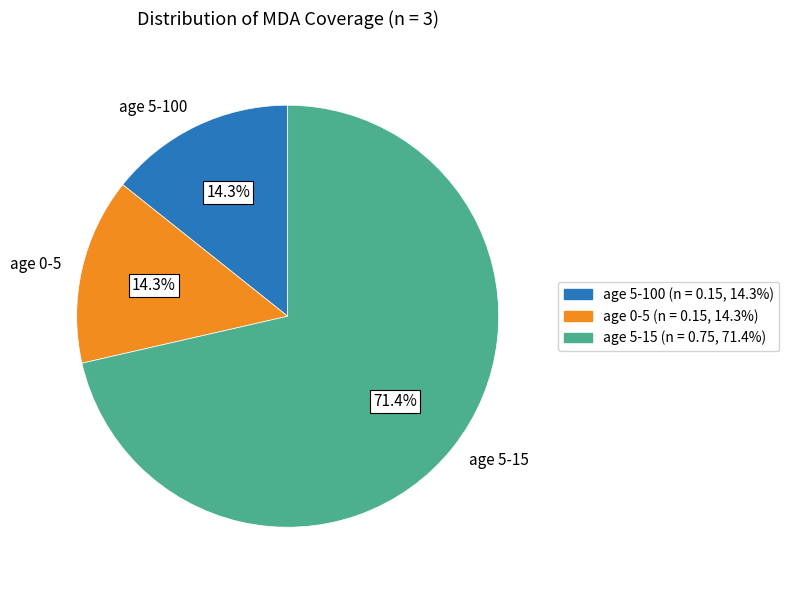

Count the number of slices in the pie.

3